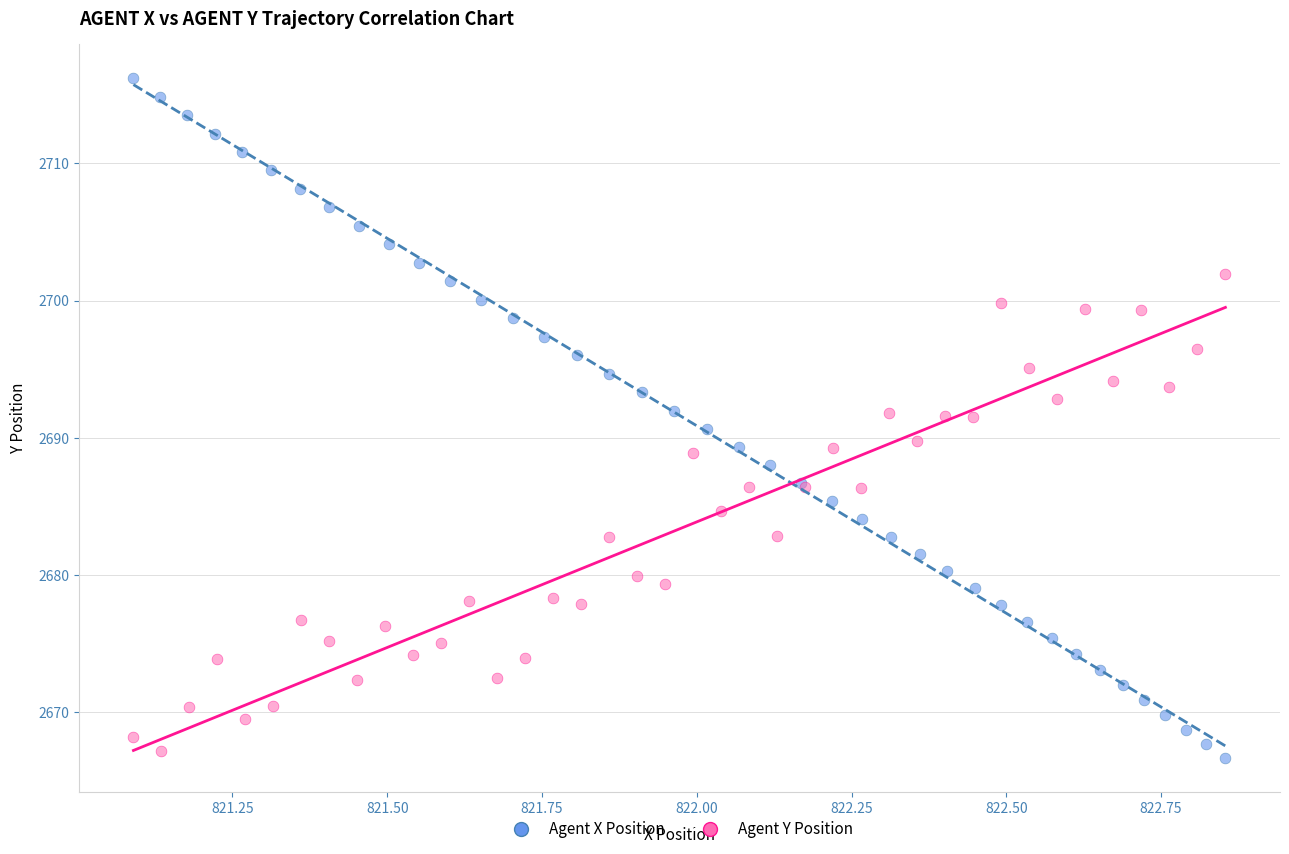

Which series has the widest spread of Y values?

Agent X Position